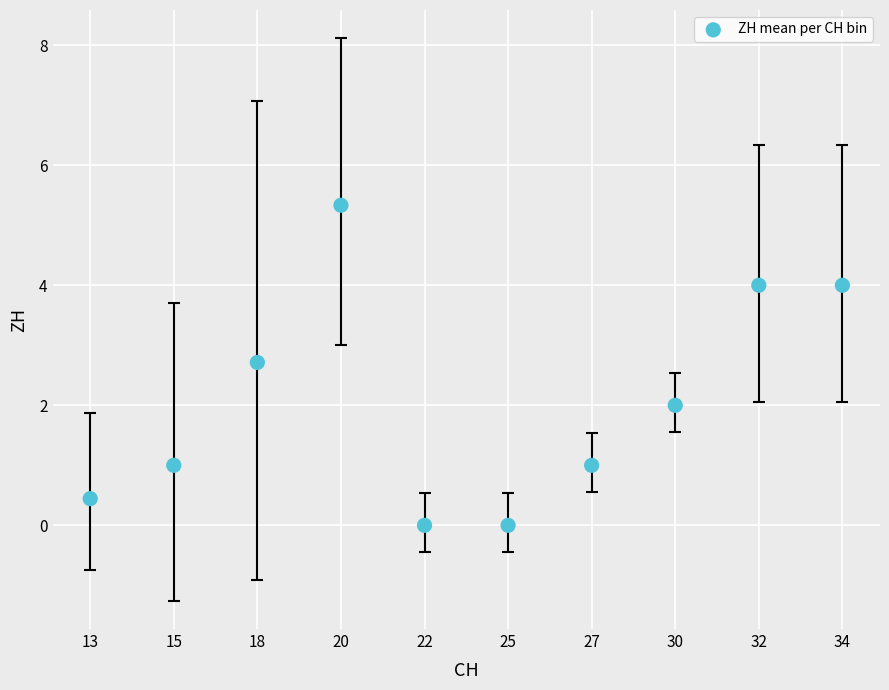

What is the average Y value?

2.0